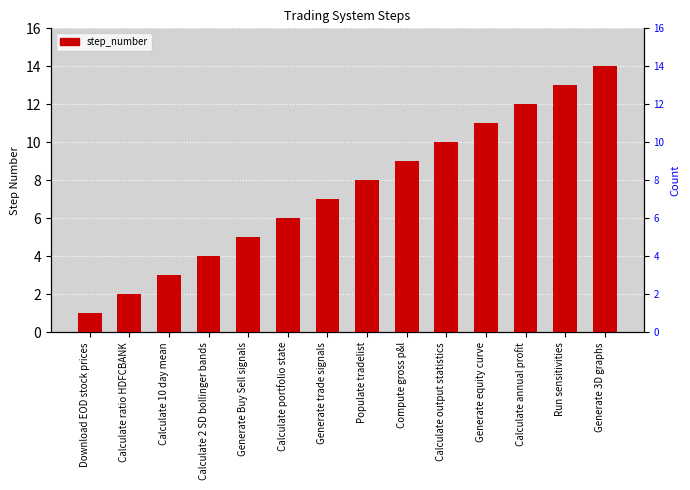

Is it true that the value at Calculate 10 day mean is 3?

True